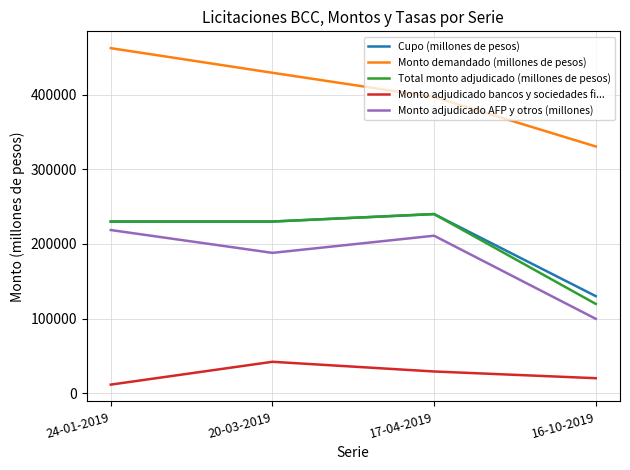

Reading left to right, transcribe all the data shown in this chart.

Cupo (millones de pesos): 230000	230000	240000	130000
Monto demandado (millones de pesos): 462400	429400	396800	330600
Total monto adjudicado (millones de pesos): 230000	230000	240000	119600
Monto adjudicado bancos y sociedades fi...: 11400	42000	29000	20000
Monto adjudicado AFP y otros (millones): 218600	188000	211000	99600